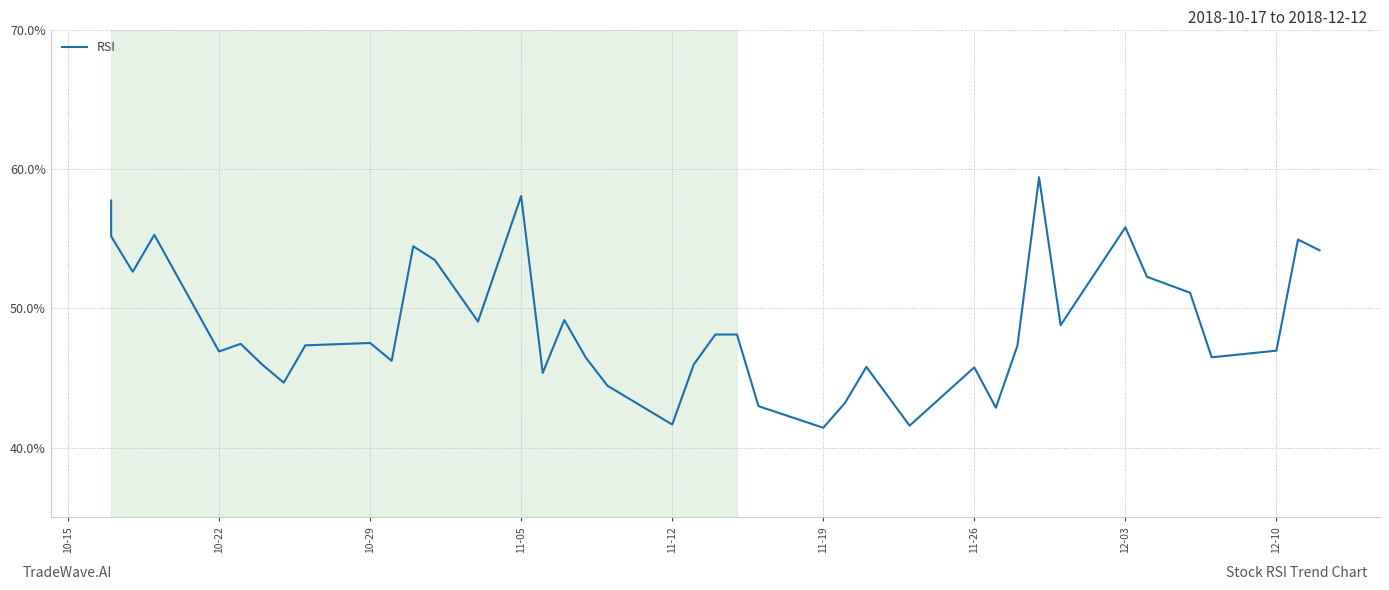

The chart shows a value of 27.0 at 32. True or false?

False